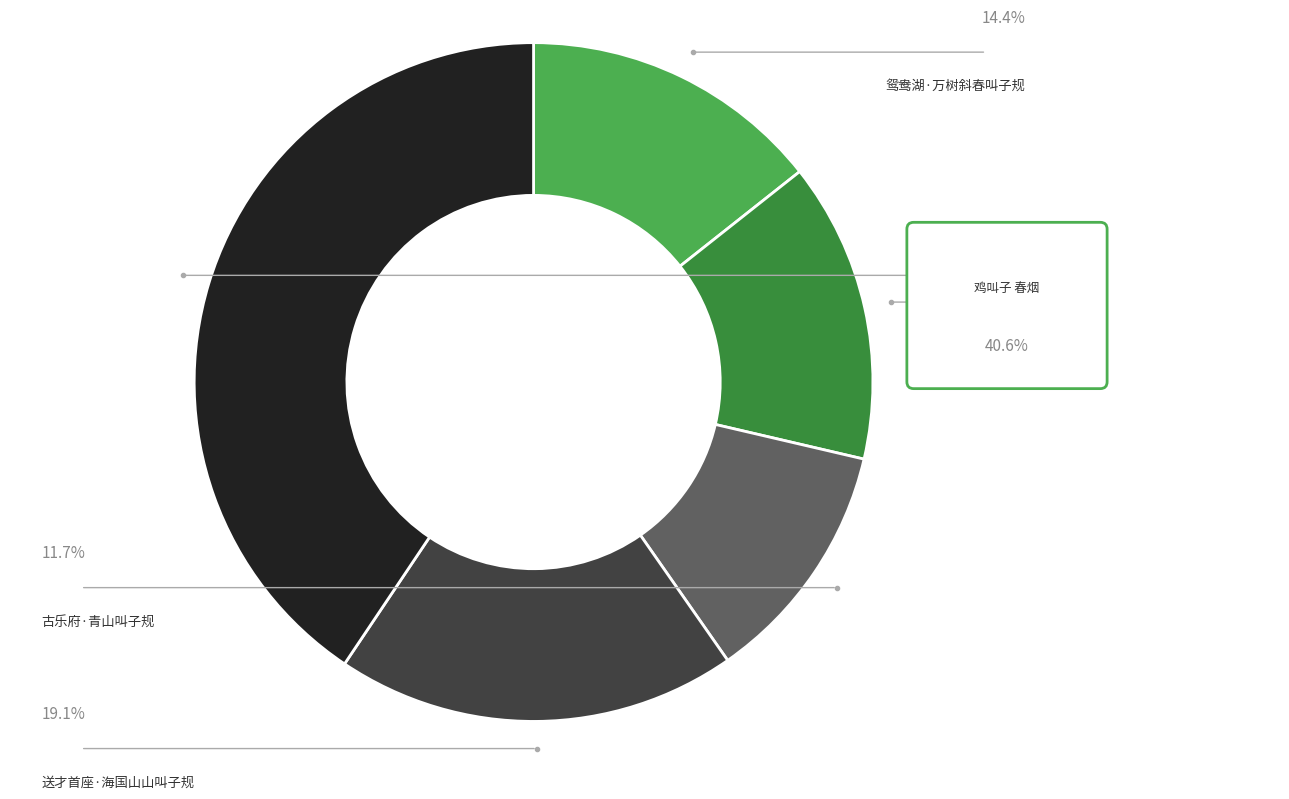

Is there any slice that represents more than half of the pie?

No